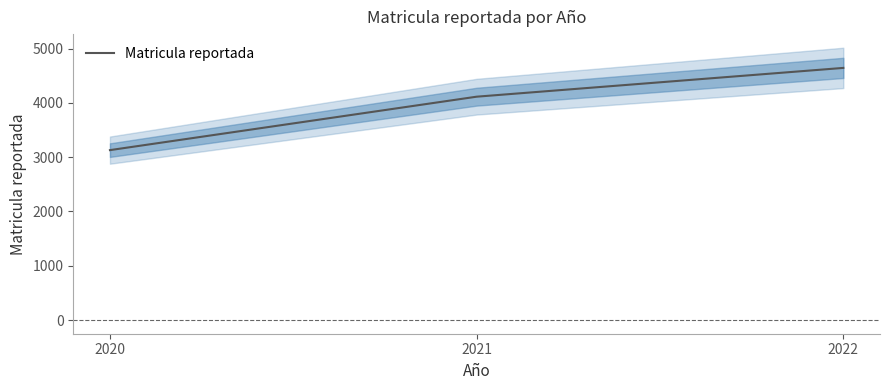

Does the chart have visible grid lines?

No